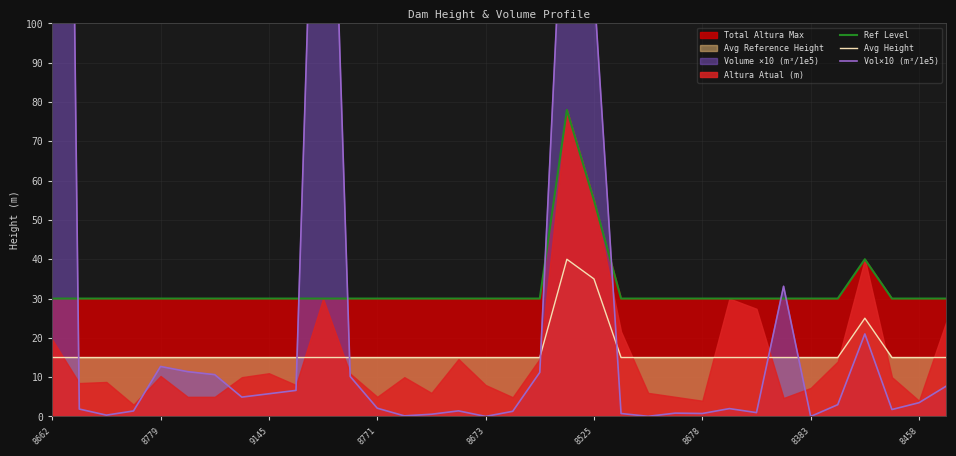

What is the minimum value for Ref Level?

30